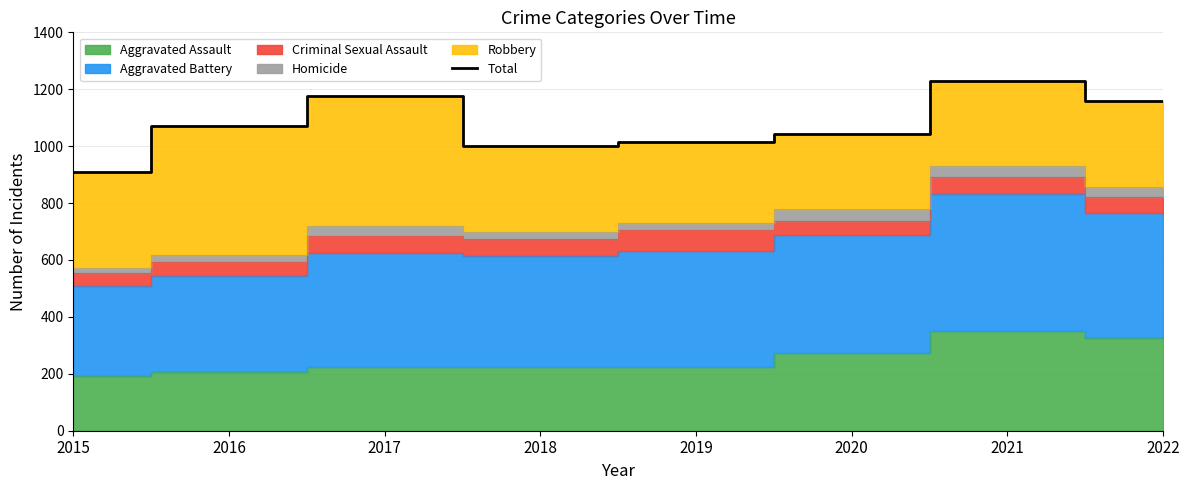

True or false: the data has more than 1 interior local peaks.

True